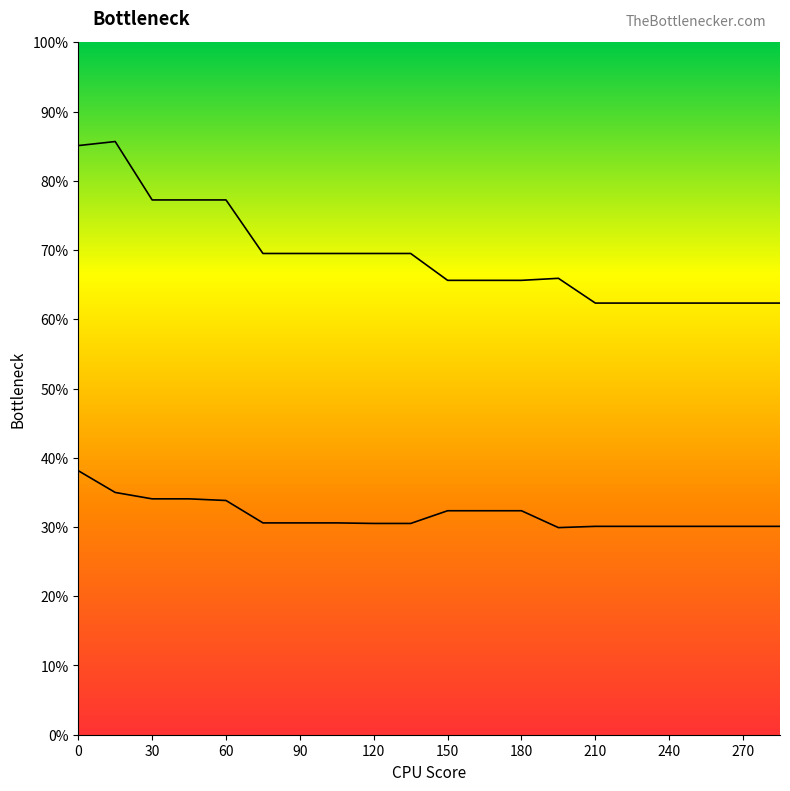

Does the chart display data point markers on the line(s)?

No